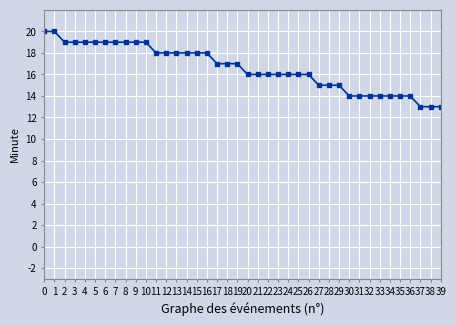

How many lines are shown in the chart?

1